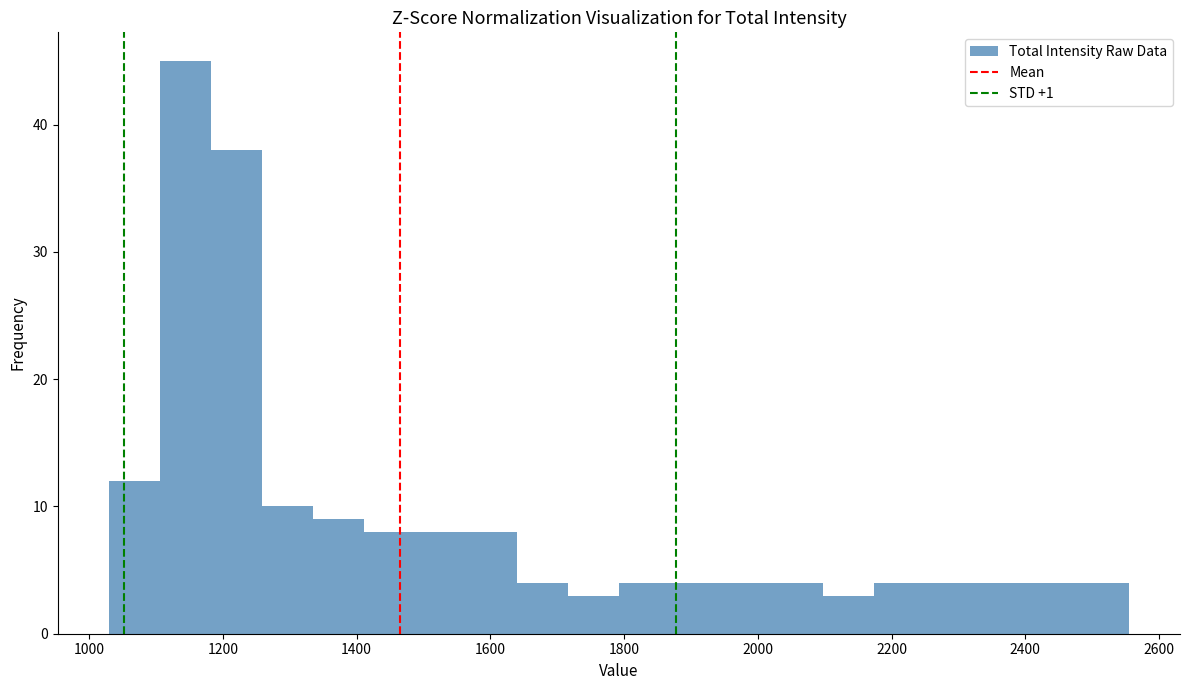

Around what value on the x-axis is the tallest bar? Give the approximate position of its centre, as read against the axis.

1140